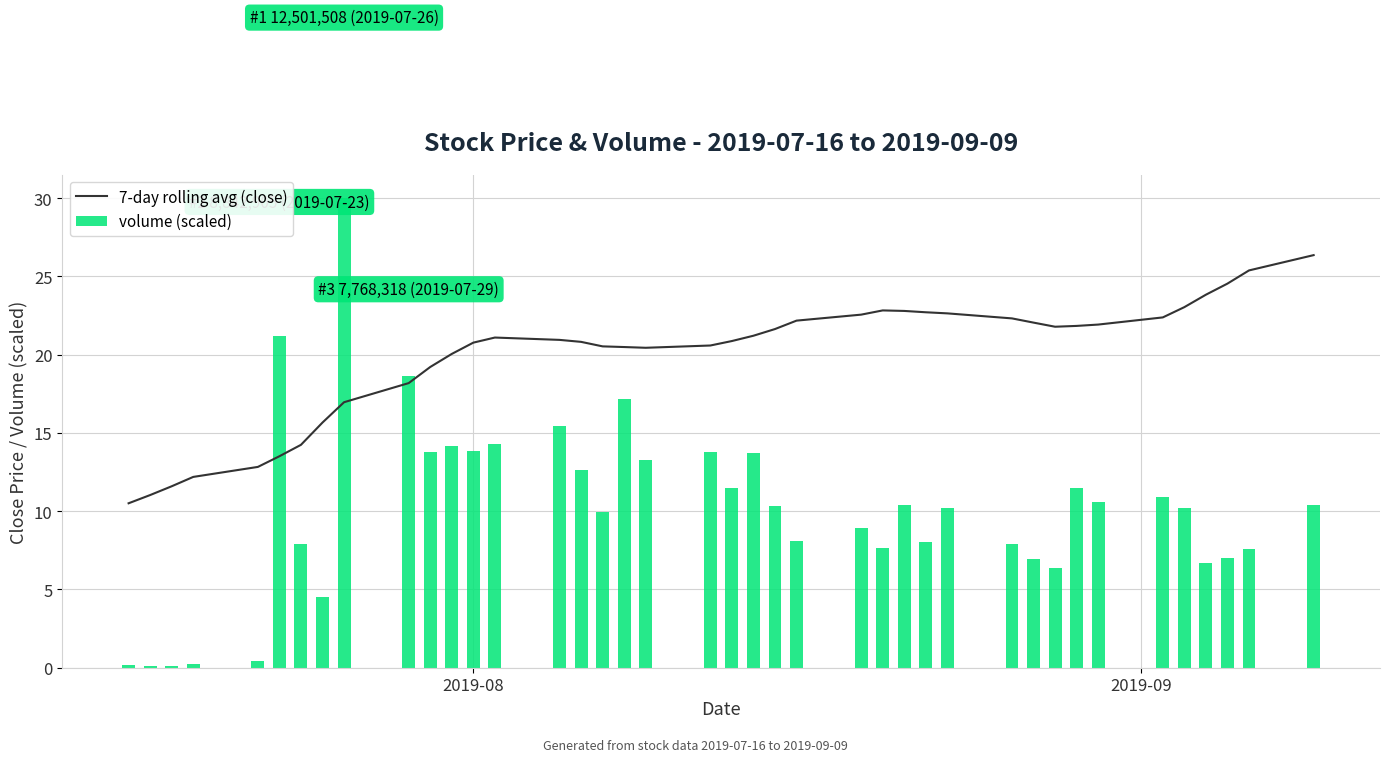

At how many categories does at least one series exceed 28?

1